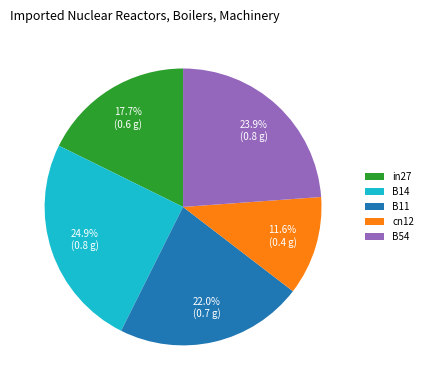

What percentage is the B11 slice, to the nearest percent?

22%